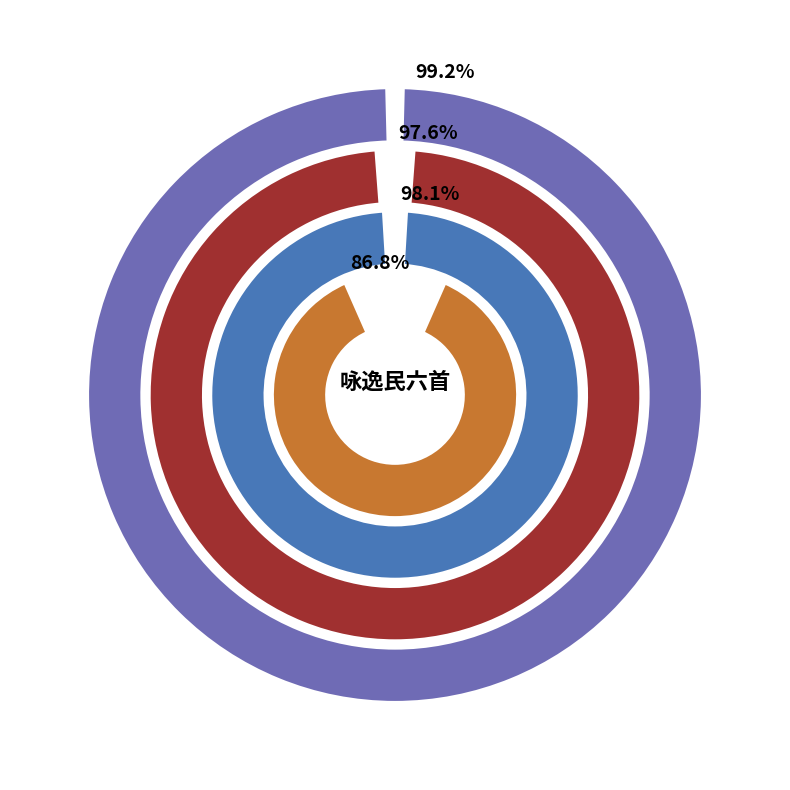

Does 咏逸民六首 其一 account for over 50% of the chart?

No